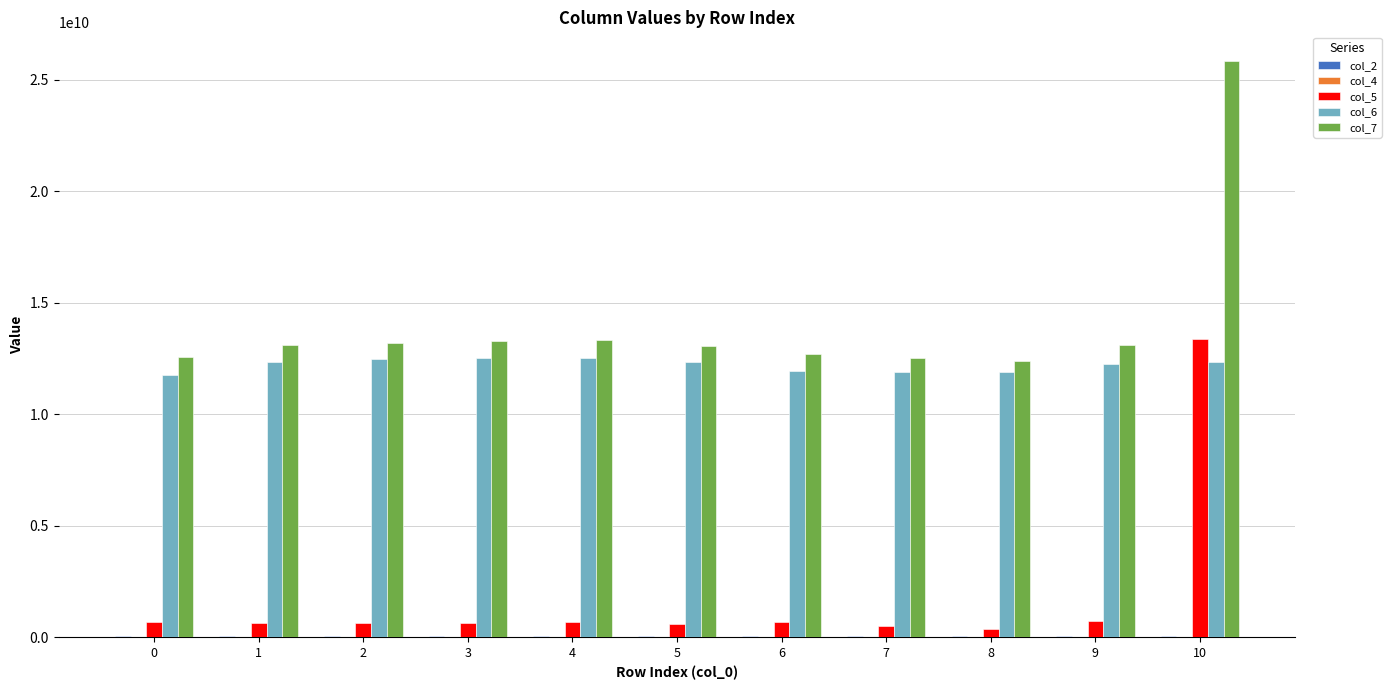

At which category is the sum across all series the highest?

10